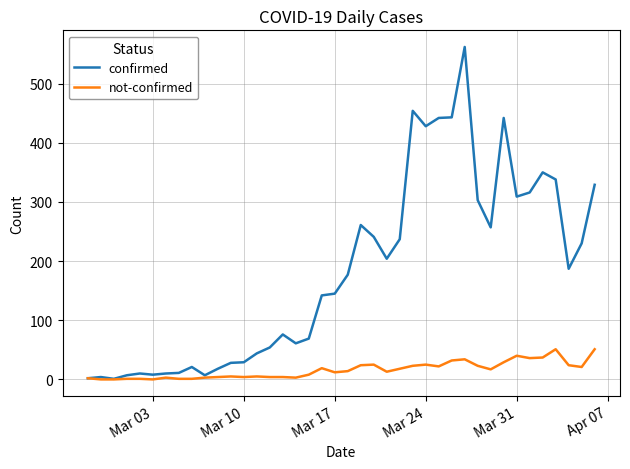

What is the greatest value displayed?

562